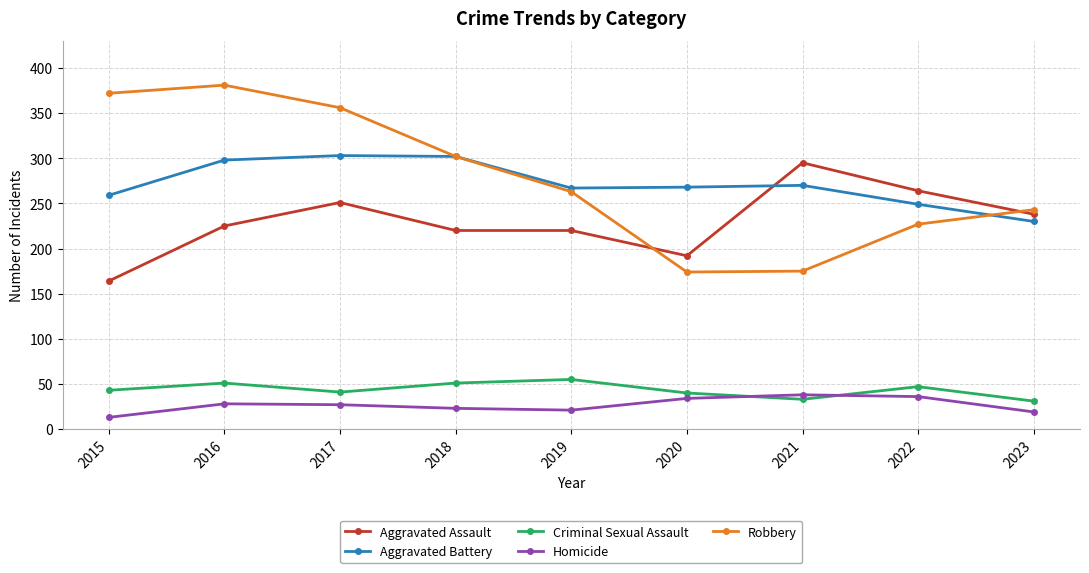

What is the average value of the Aggravated Assault series?

230